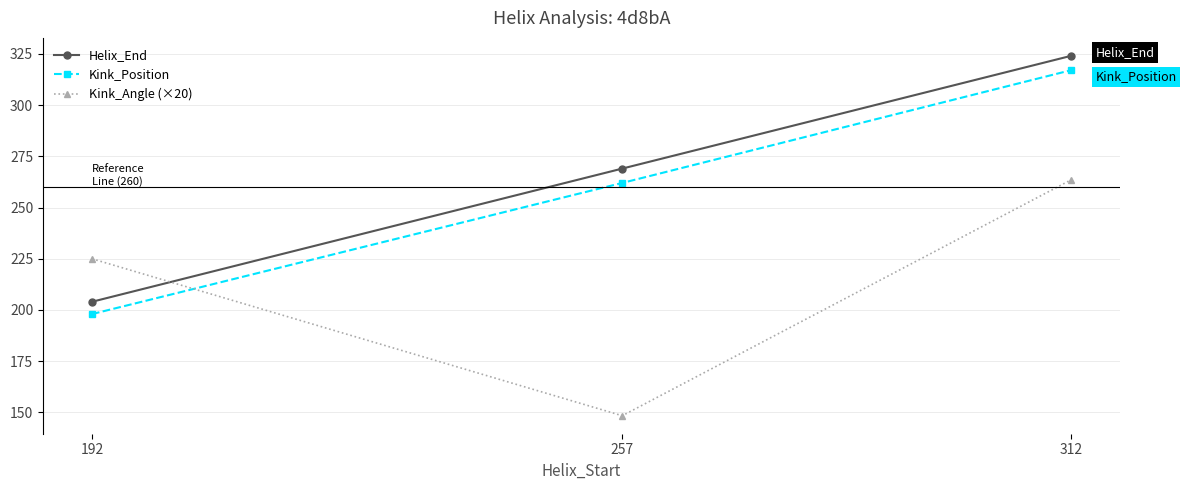

What is the greatest value displayed?

324.0